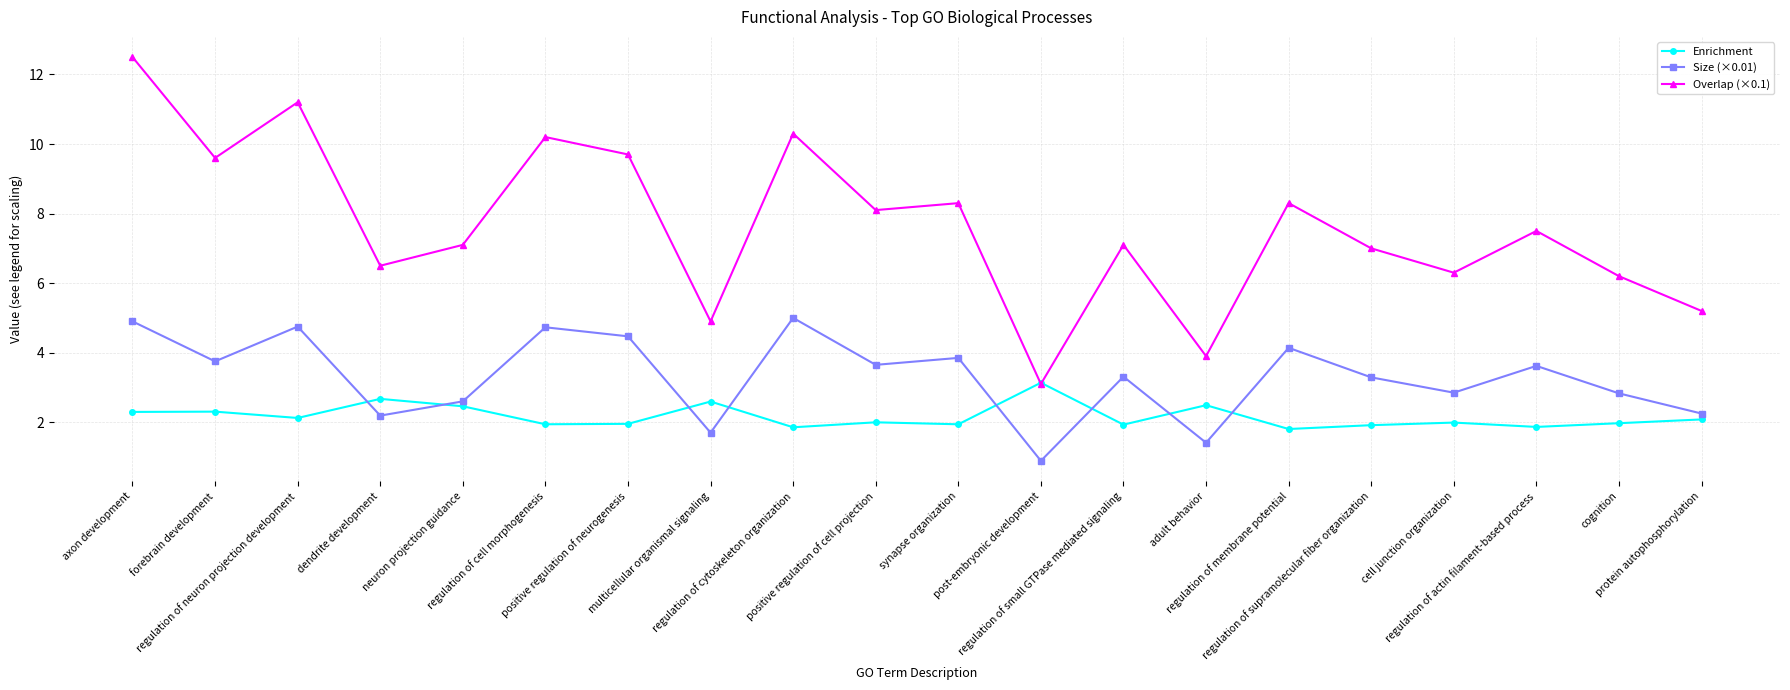

How many intersections are there between Overlap (×0.1) and Enrichment?

2